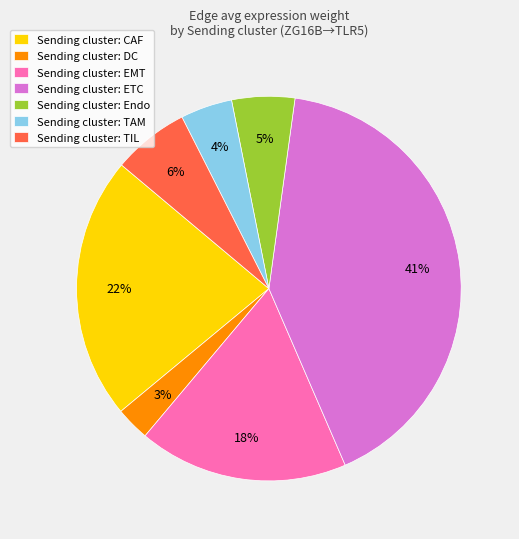

Rank the categories by value from lowest to highest.

Sending cluster: DC, Sending cluster: TAM, Sending cluster: Endo, Sending cluster: TIL, Sending cluster: EMT, Sending cluster: CAF, Sending cluster: ETC